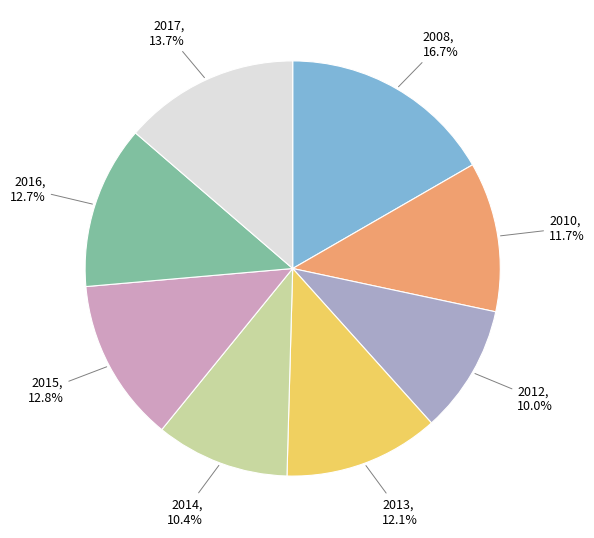

Is there any slice that represents more than half of the pie?

No